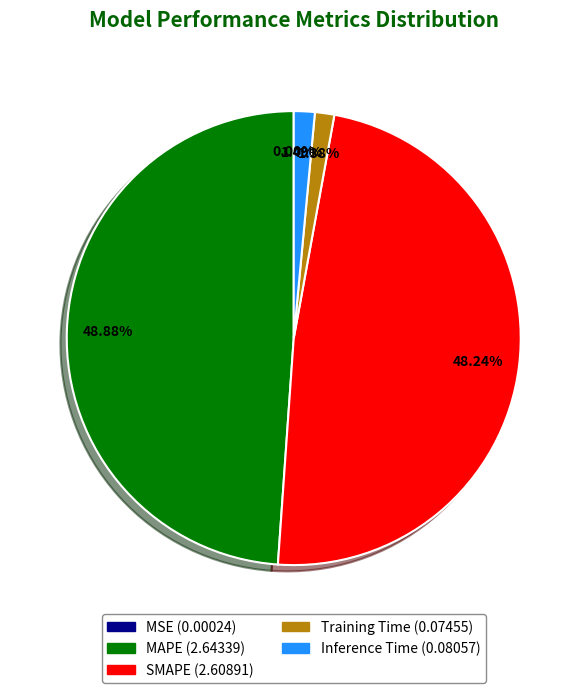

Is Training Time the majority of the pie?

No